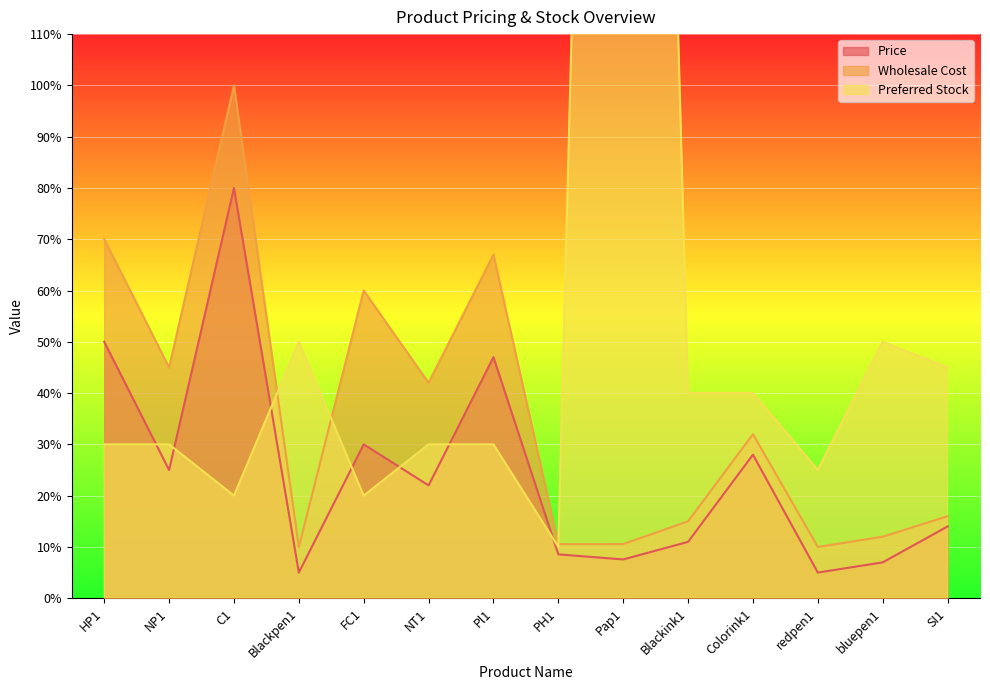

What is the label of the 5th point from the right?

Blackink1